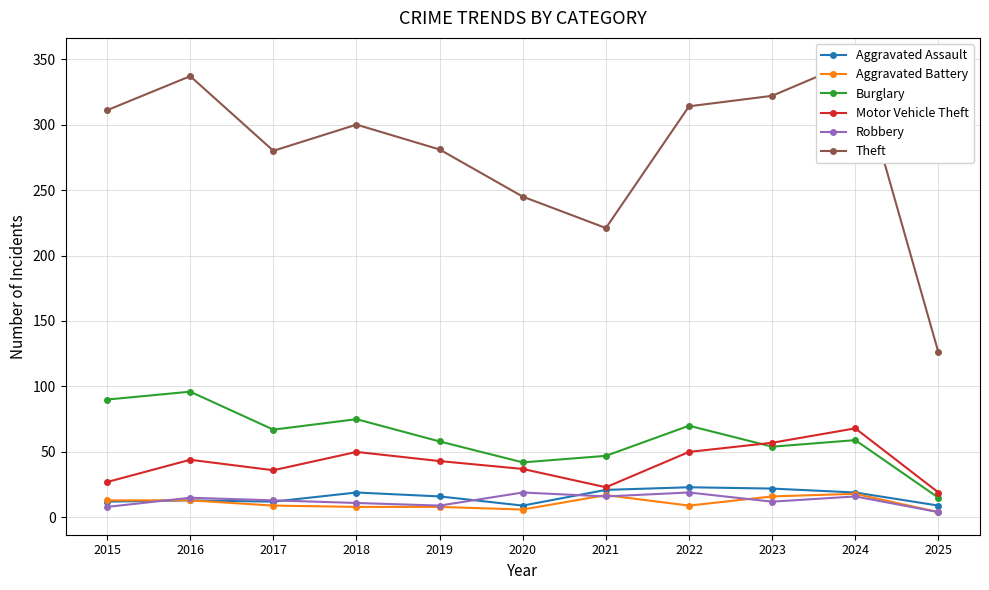

True or false: Aggravated Assault and Aggravated Battery cross at least once.

False